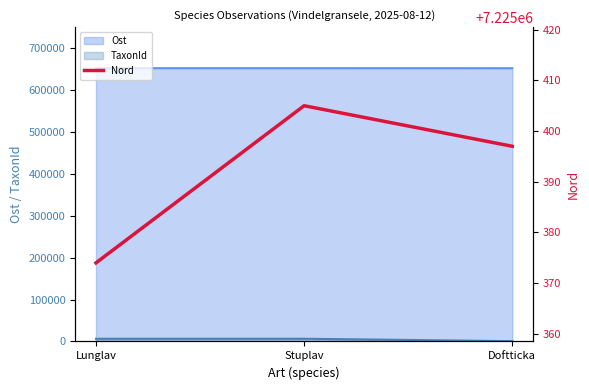

What is the average value?

7225392